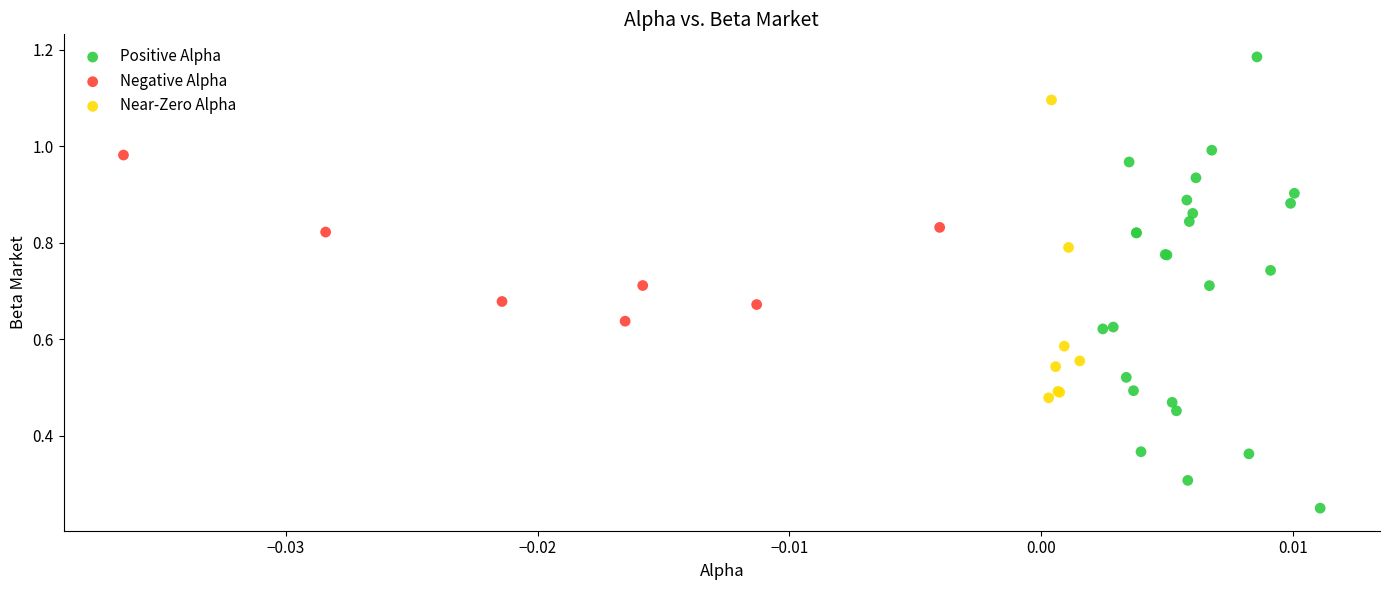

Which series reaches the minimum Y coordinate?

Positive Alpha